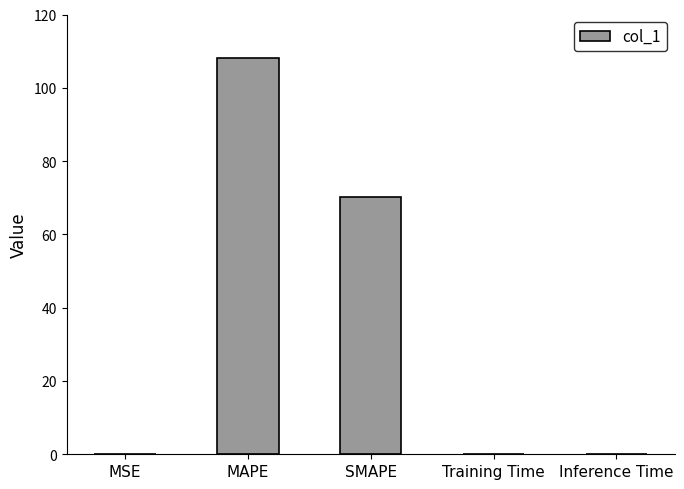

Reading left to right, extract all data points from this chart.

MSE=0.1	MAPE=108.0	SMAPE=70.1	Training Time=0.1	Inference Time=0.1